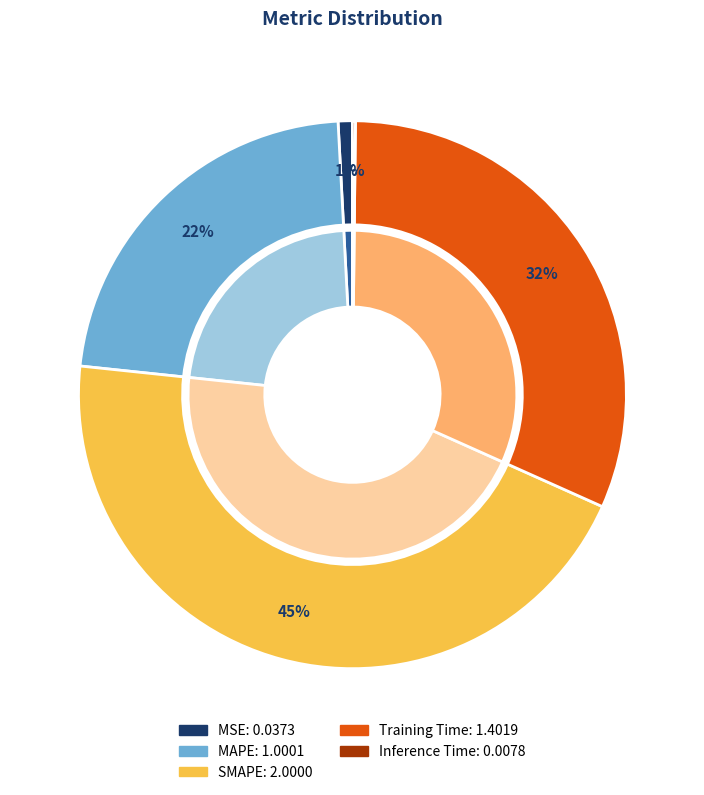

Is it true that Training Time is 32% of the pie?

True